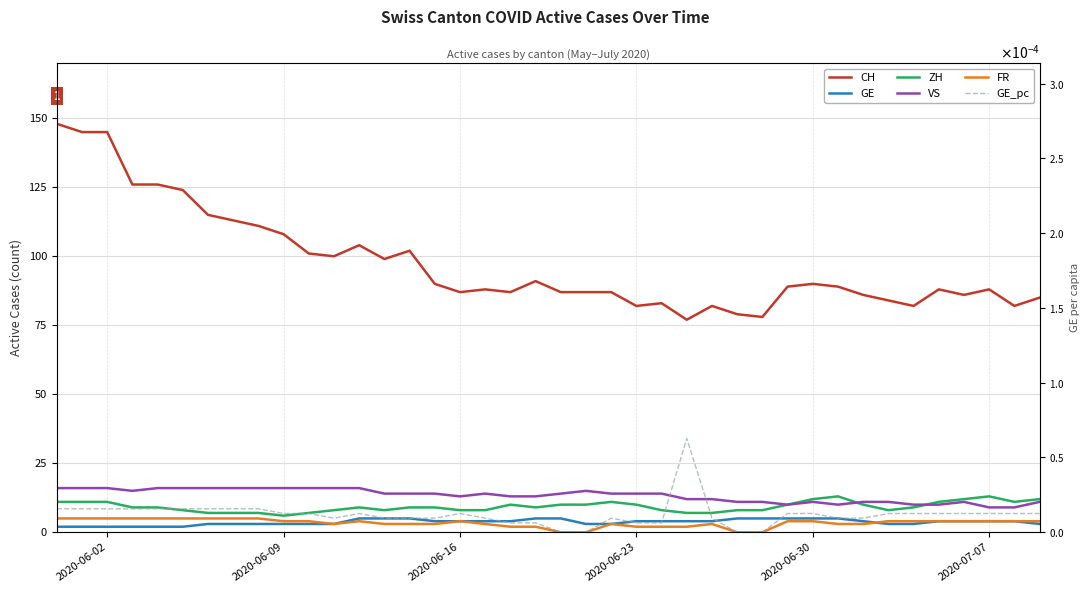

Count the ZH values in the range 8 to 11.

28